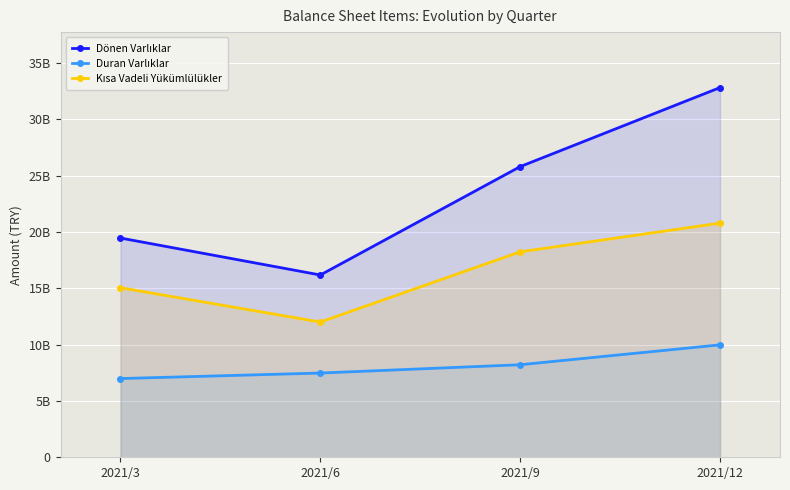

What is the value of the Kısa Vadeli Yükümlülükler point at the 4th from the left?

20782144000